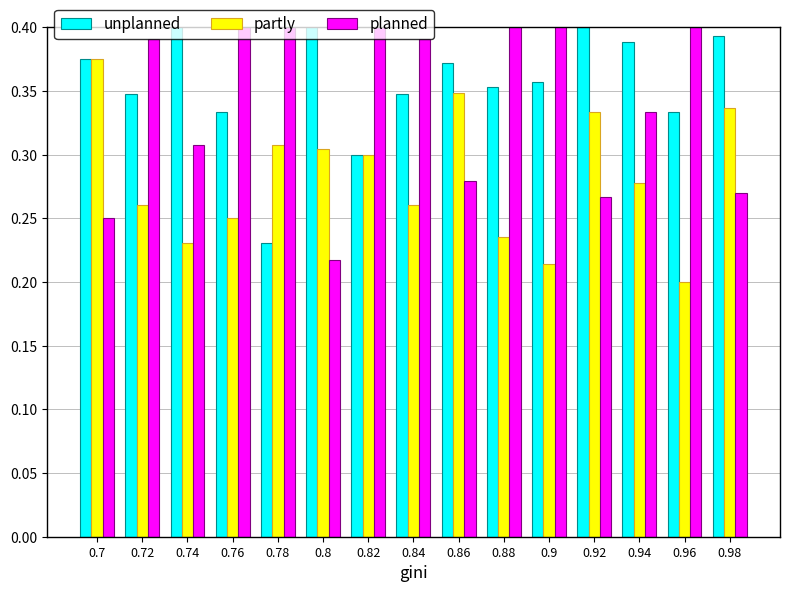

Which series changed the most between 0.88 and 0.9?

partly